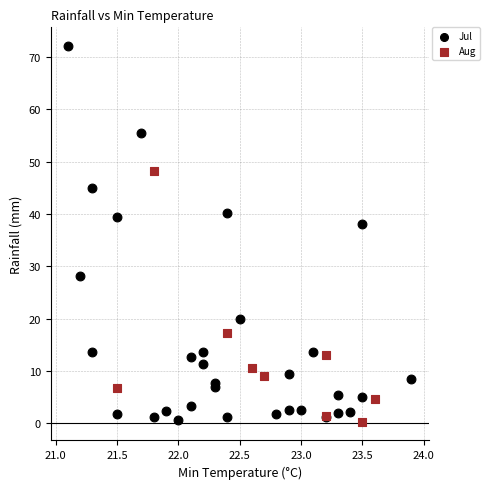

Which series has the widest spread of Y values?

Jul